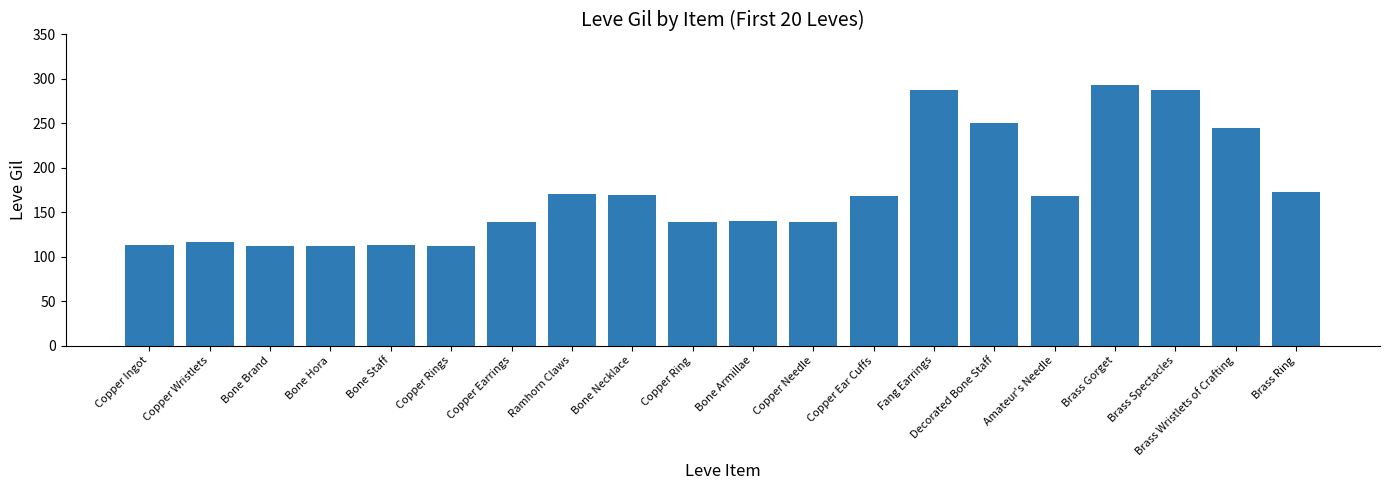

What is the difference between the values at Brass Wristlets of Crafting and Brass Spectacles?

43